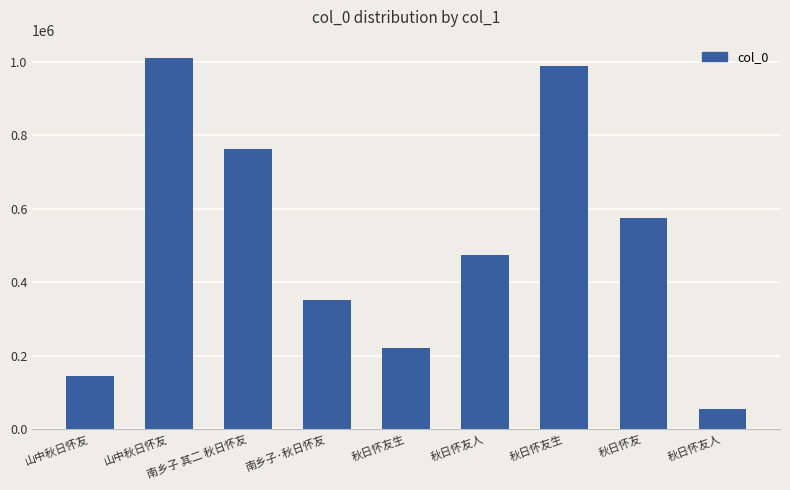

How many series are shown in this chart?

1